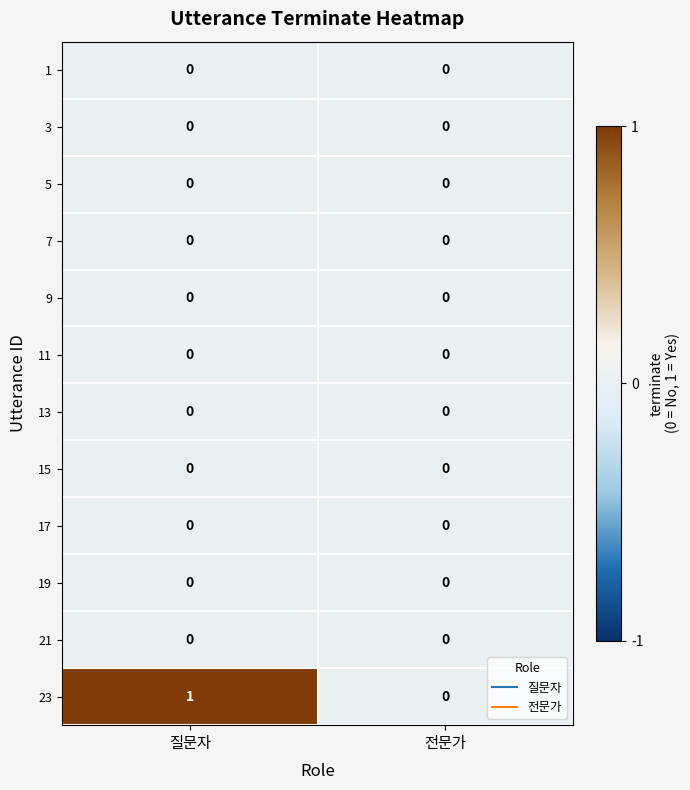

Rank the categories by 23 value from highest to lowest.

질문자, 전문가